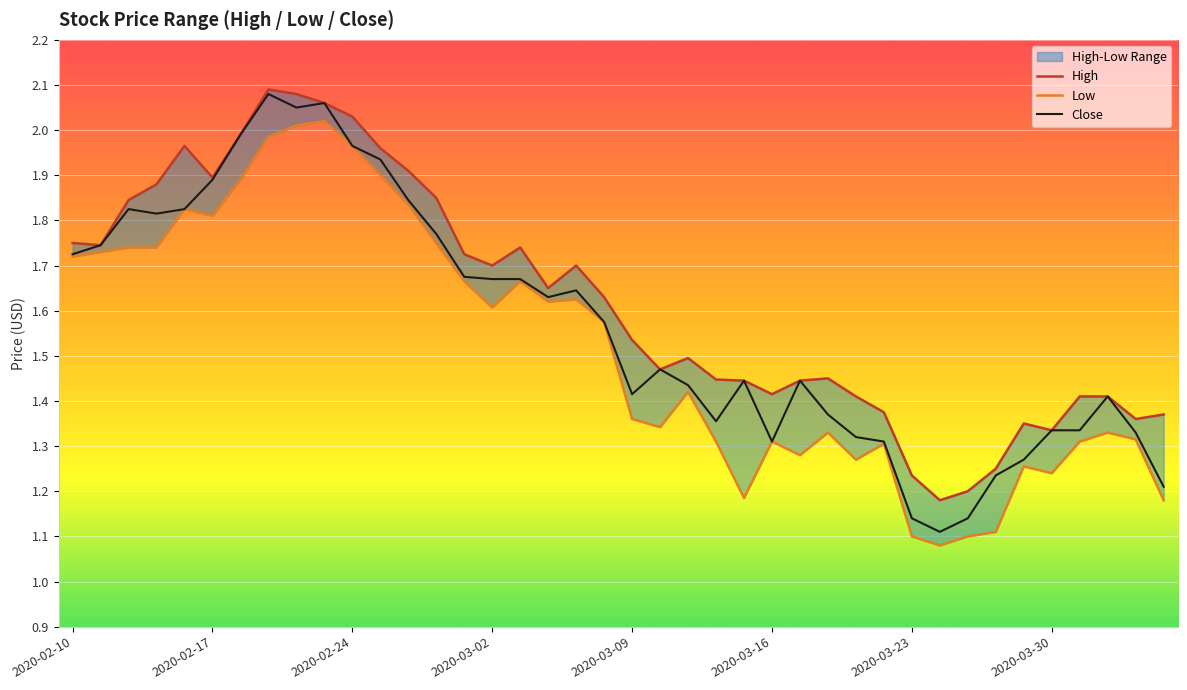

Is the value of Close at 29 greater than the value of High at 38?

No